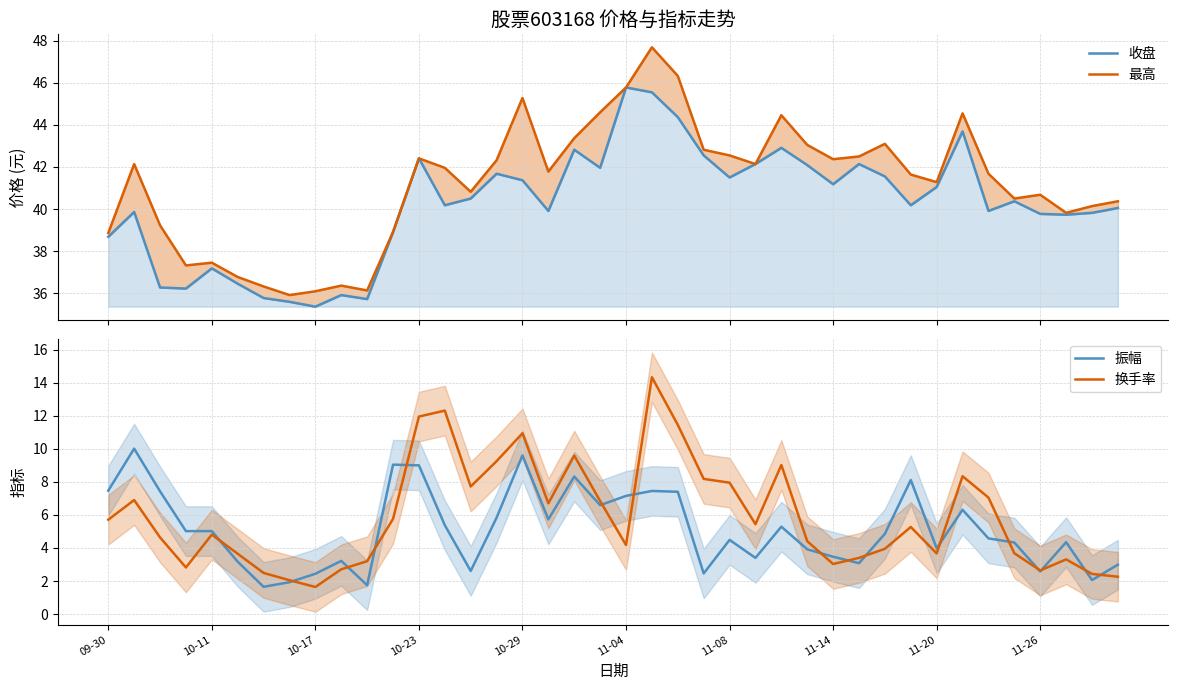

What is the difference between the maximum and minimum values in the 收盘 series?

10.4